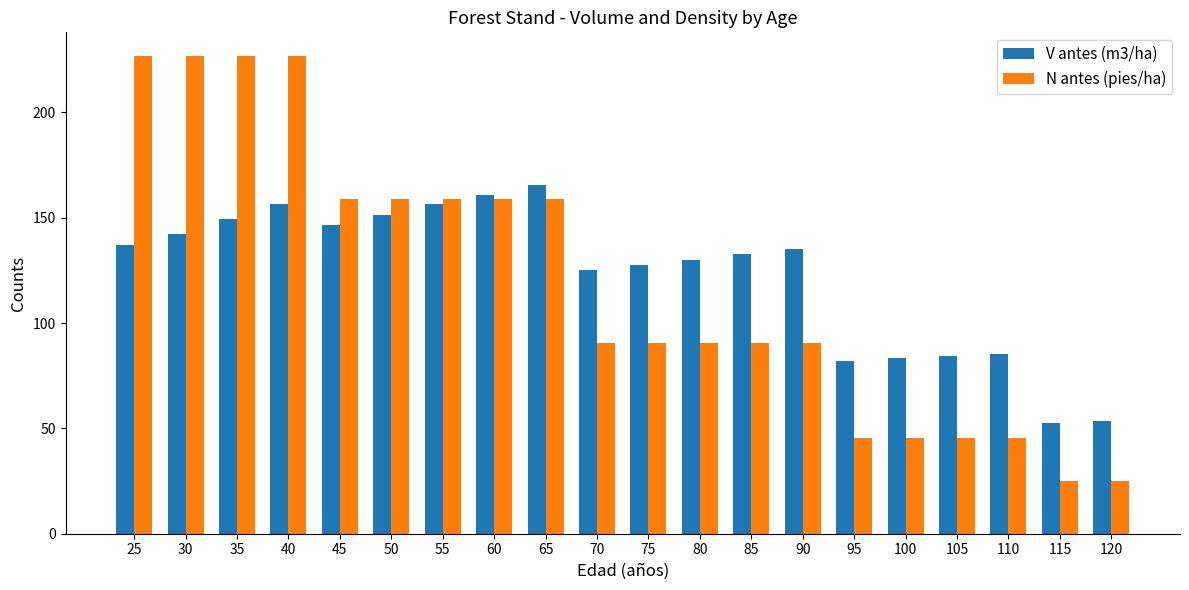

The value of V antes (m3/ha) at 60 is 58.0. True or false?

False